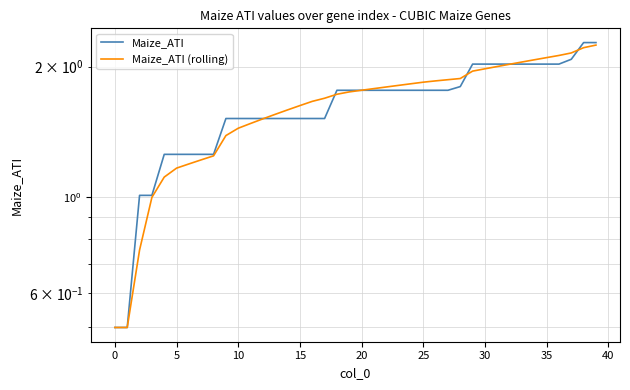

Reading left to right, transcribe all the data shown in this chart.

Maize_ATI: 0.5	0.5	1.0	1.0	1.3	1.3	1.3	1.3	1.3	1.5	1.5	1.5	1.5	1.5	1.5	1.5	1.5	1.5	1.8	1.8	1.8	1.8	1.8	1.8	1.8	1.8	1.8	1.8	1.8	2.0	2.0	2.0	2.0	2.0	2.0	2.0	2.0	2.1	2.3	2.3
Maize_ATI (rolling): 0.5	0.5	0.8	1.0	1.1	1.2	1.2	1.2	1.2	1.4	1.4	1.5	1.5	1.6	1.6	1.6	1.7	1.7	1.7	1.7	1.8	1.8	1.8	1.8	1.8	1.8	1.9	1.9	1.9	2.0	2.0	2.0	2.0	2.1	2.1	2.1	2.1	2.2	2.2	2.2